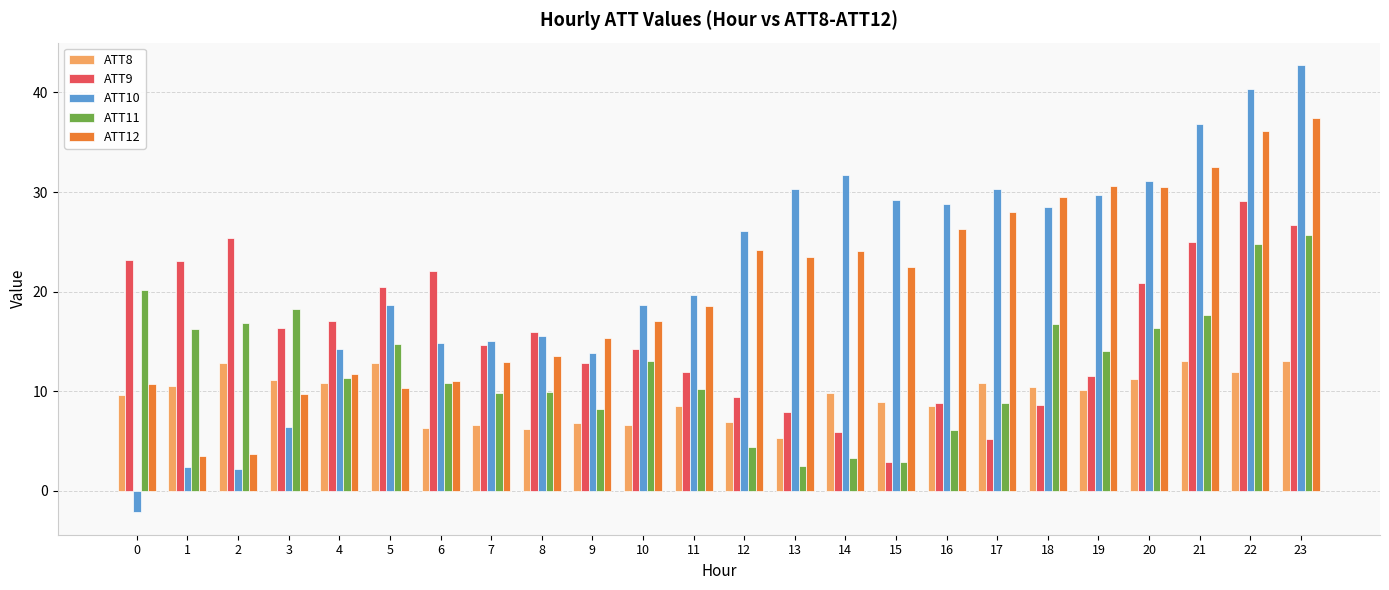

What is the sum of the ATT8 values at 16 and 9?

15.3